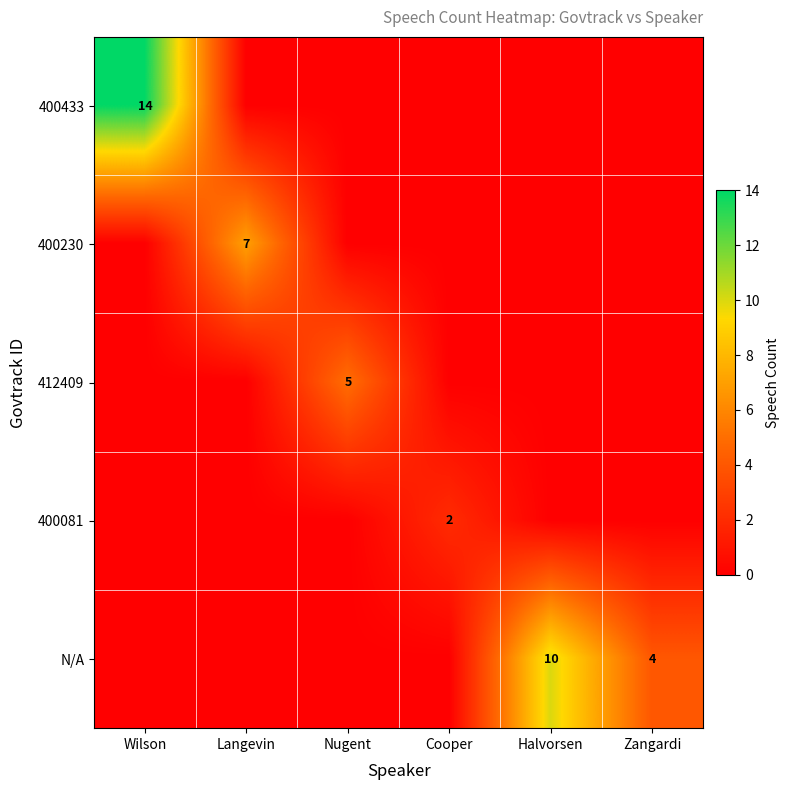

True or false: 400230 has a value of 7 at Langevin.

True